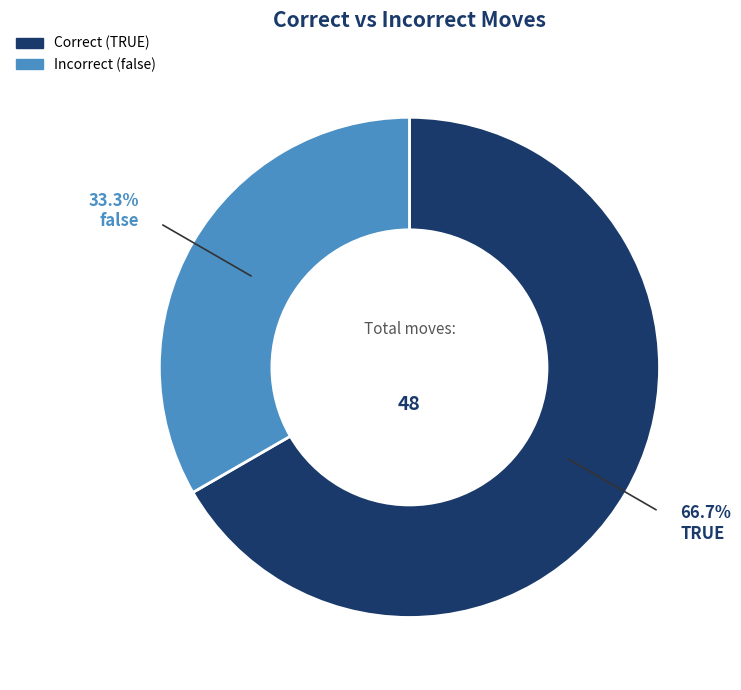

Is there any slice that represents more than half of the pie?

Yes